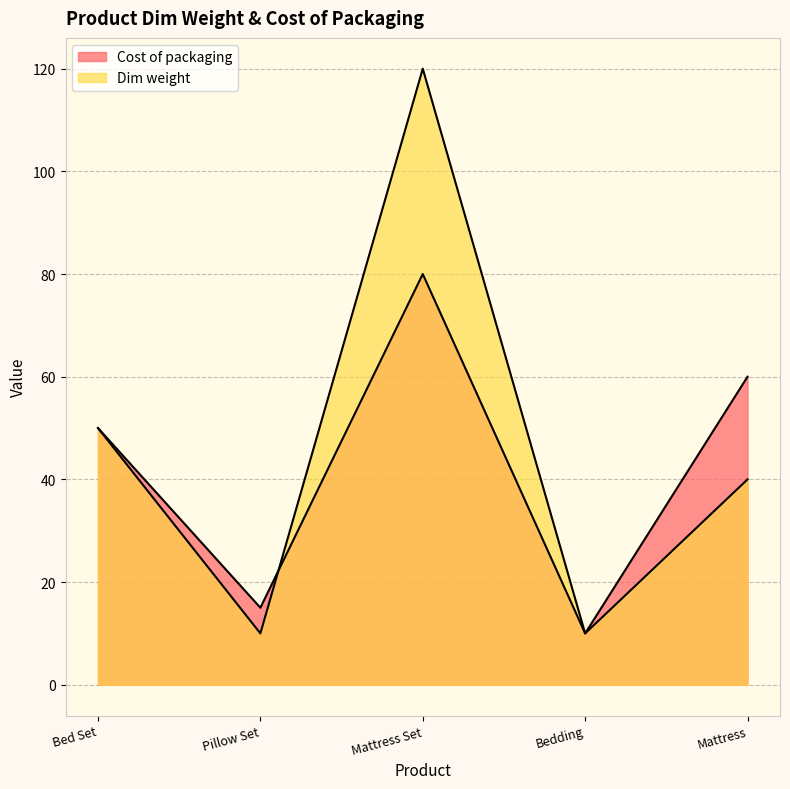

True or false: Cost of packaging and Dim weight intersect in this chart.

True